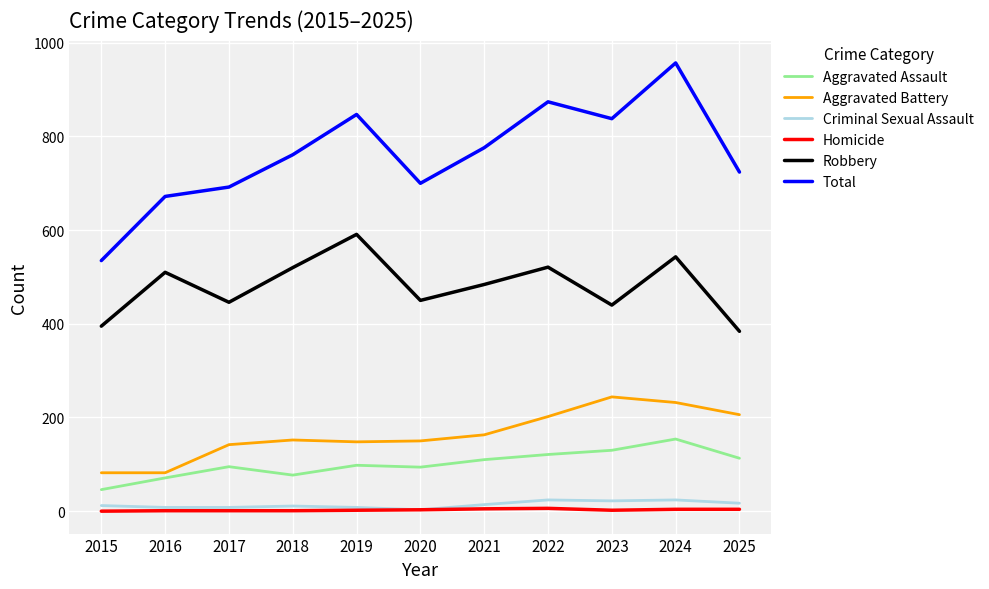

Which series has the largest total across all categories?

Total